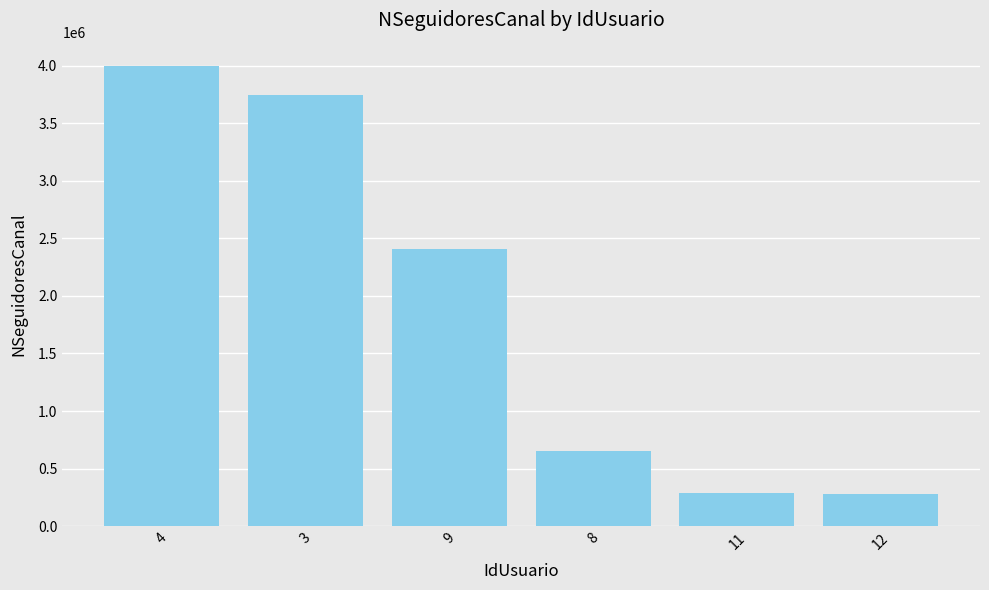

What is the label of the 2nd bar from the left?

3